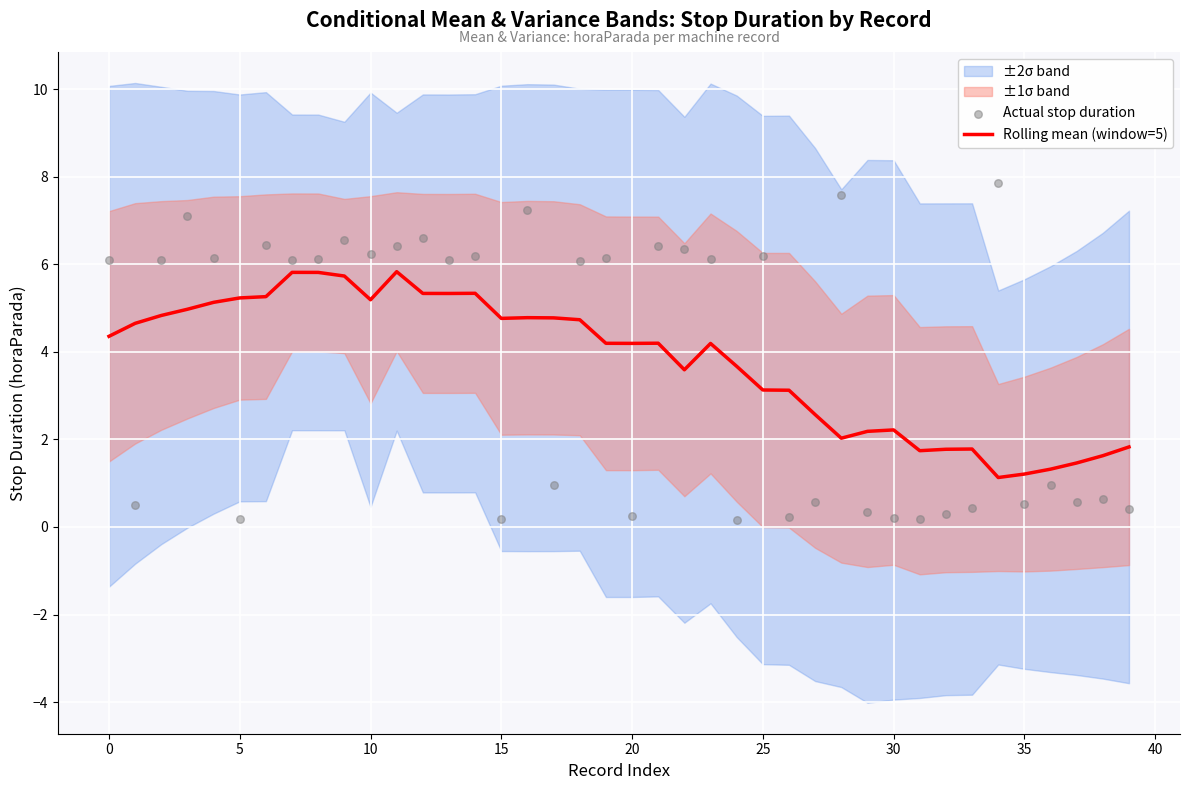

Is the value of Rolling mean (window=5) at 34 greater than the value of Actual stop duration at 34?

No